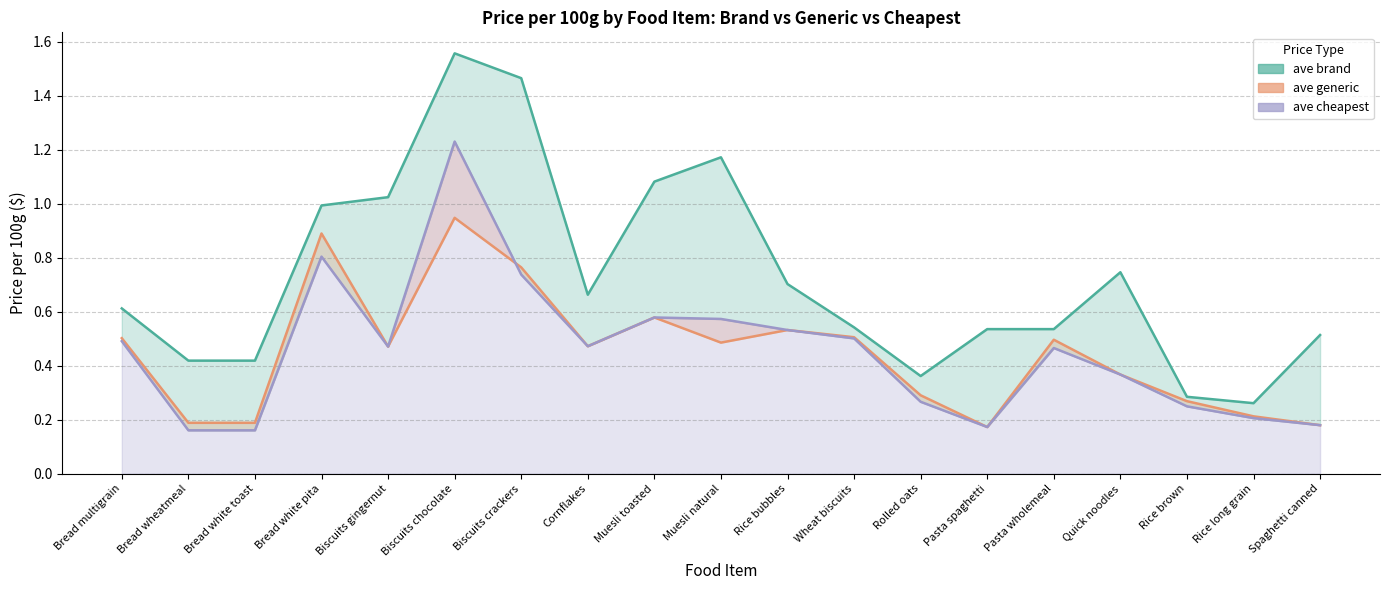

At how many categories does at least one series exceed 0?

19